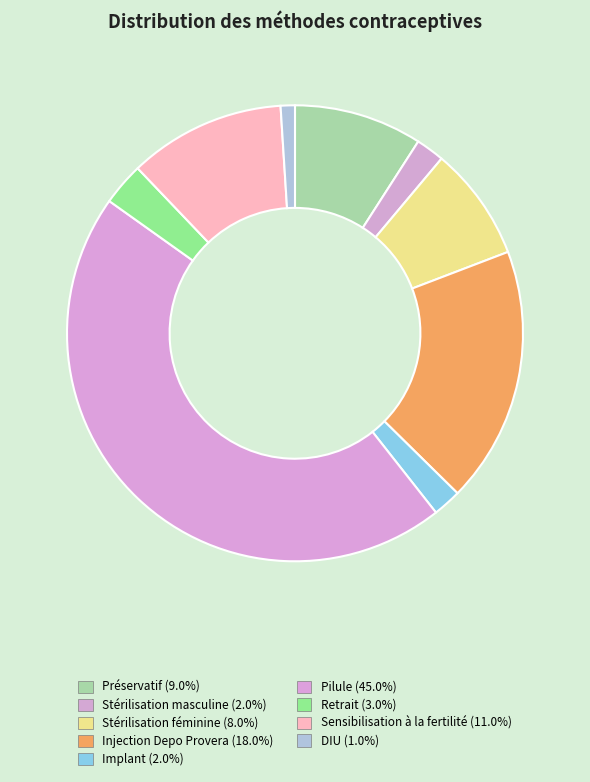

To the nearest percent, what is the average slice percentage?

11%